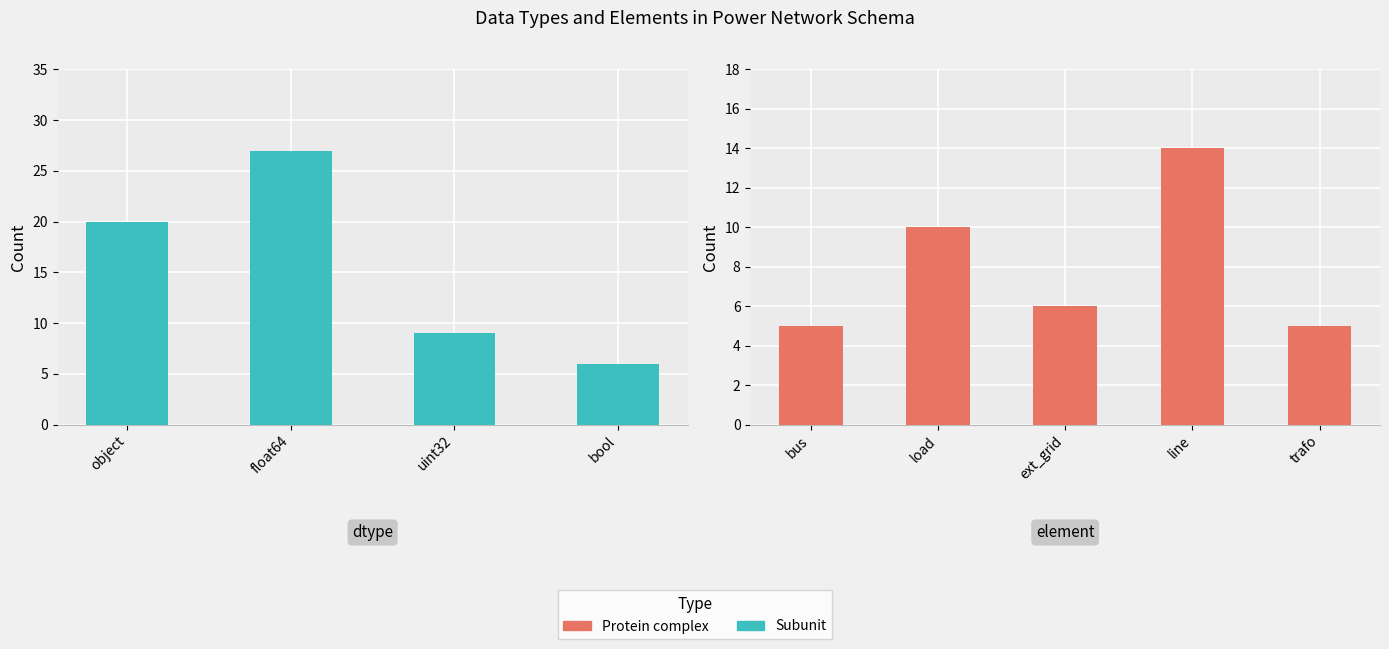

What is the label of the 2nd bar from the right?

uint32